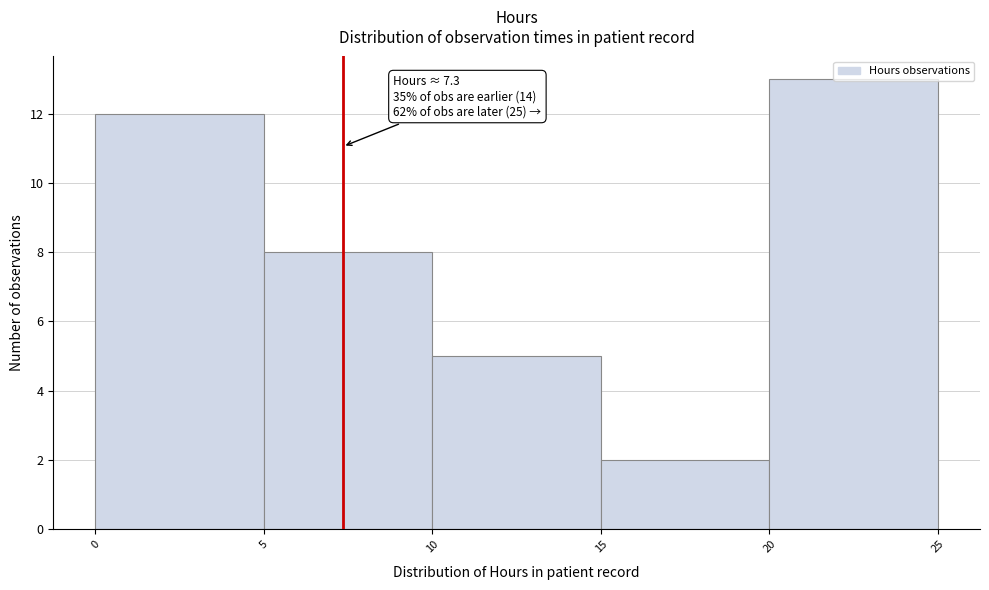

Which range on the x-axis has the tallest bar?

20 to 25